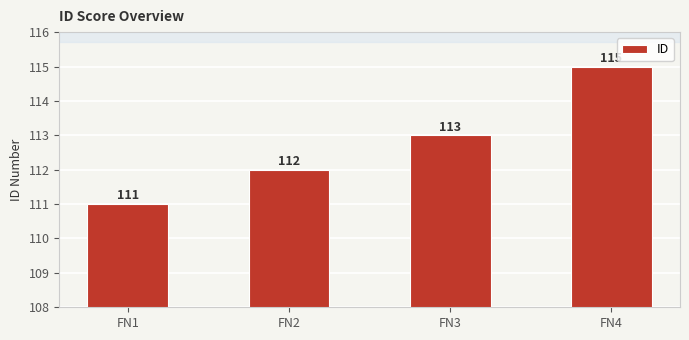

The value at FN1 is 111. True or false?

True